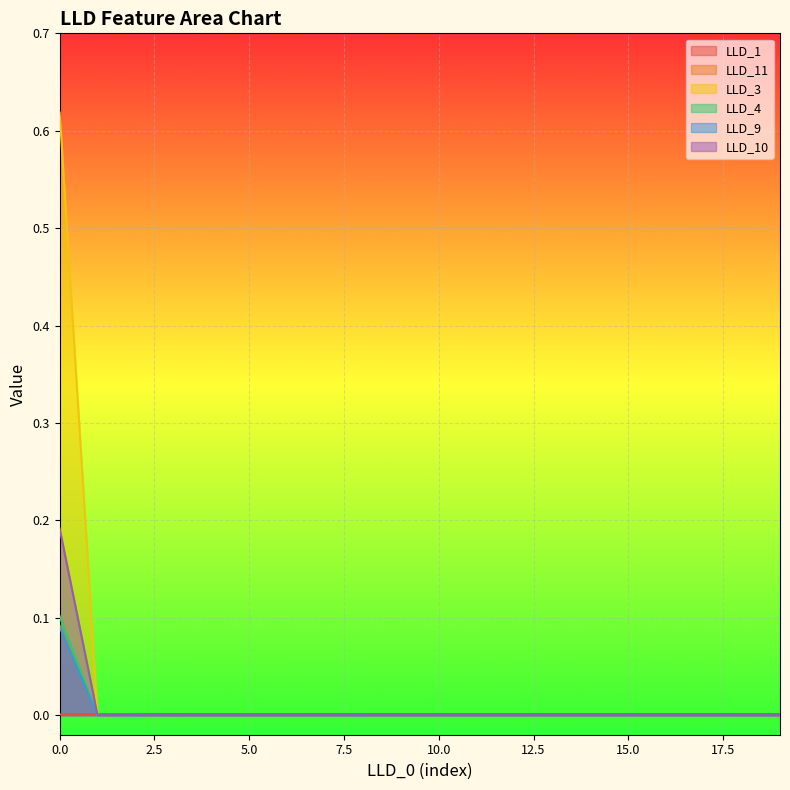

Which series has the widest spread of values?

LLD_3